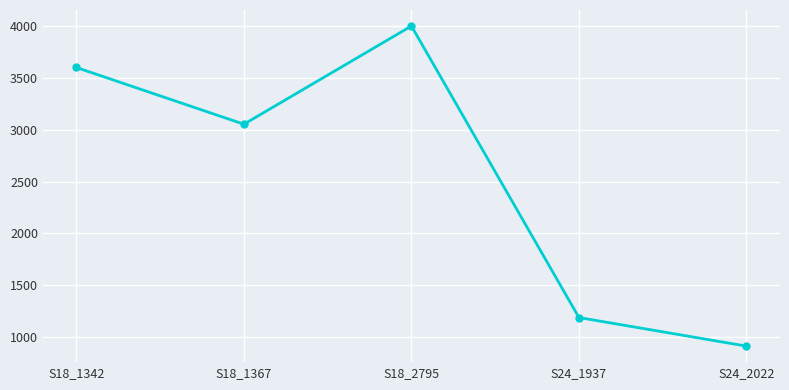

The value at S18_1342 is 3600.0. True or false?

True